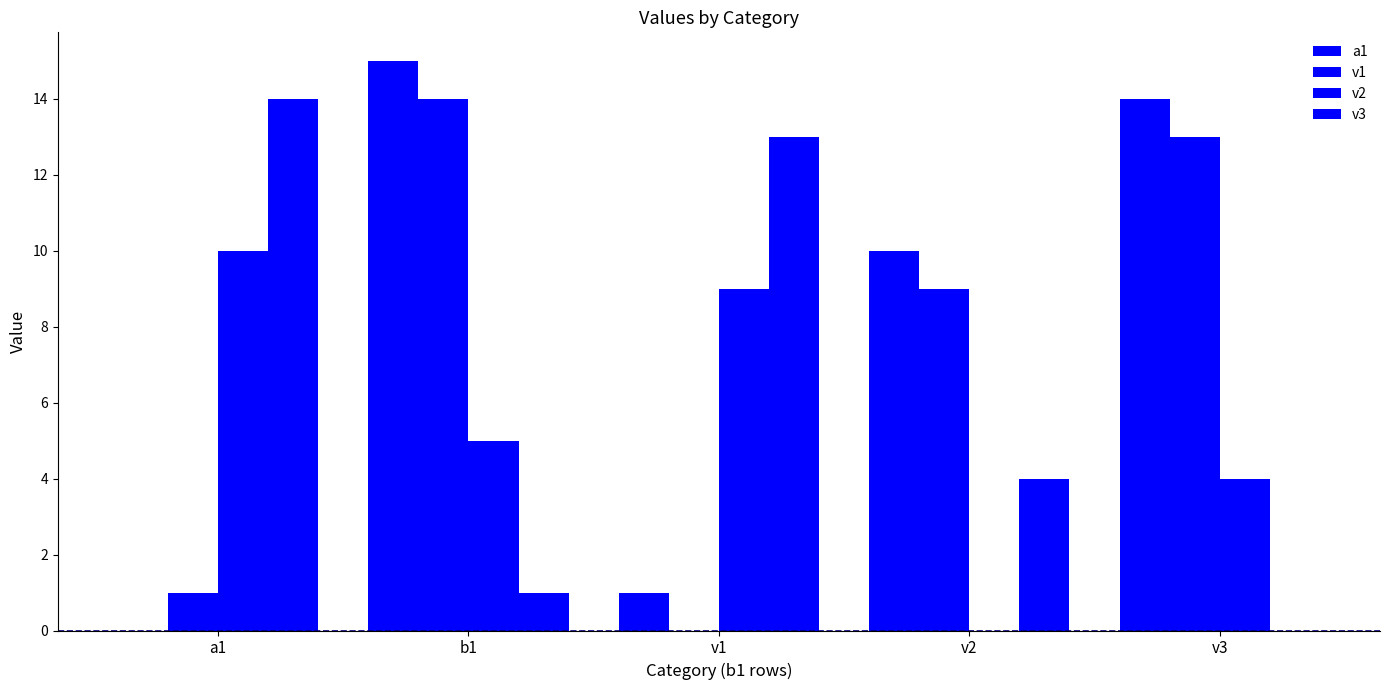

How many groups of bars are there?

5